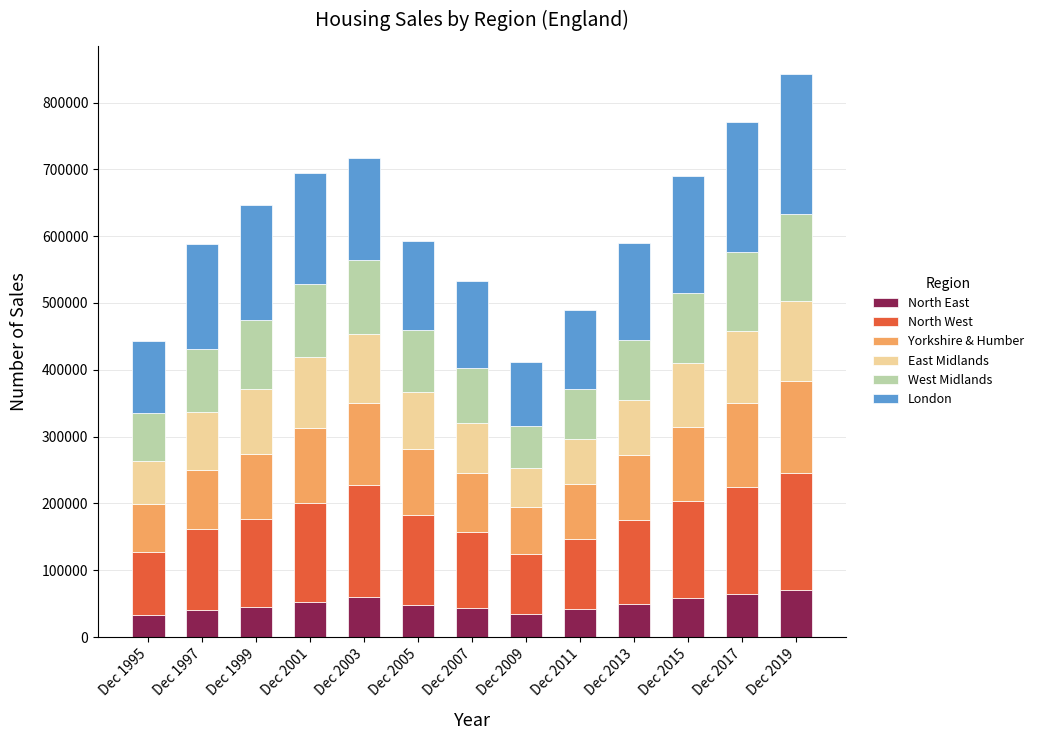

What is the total value across all series at Dec 2019?

843000